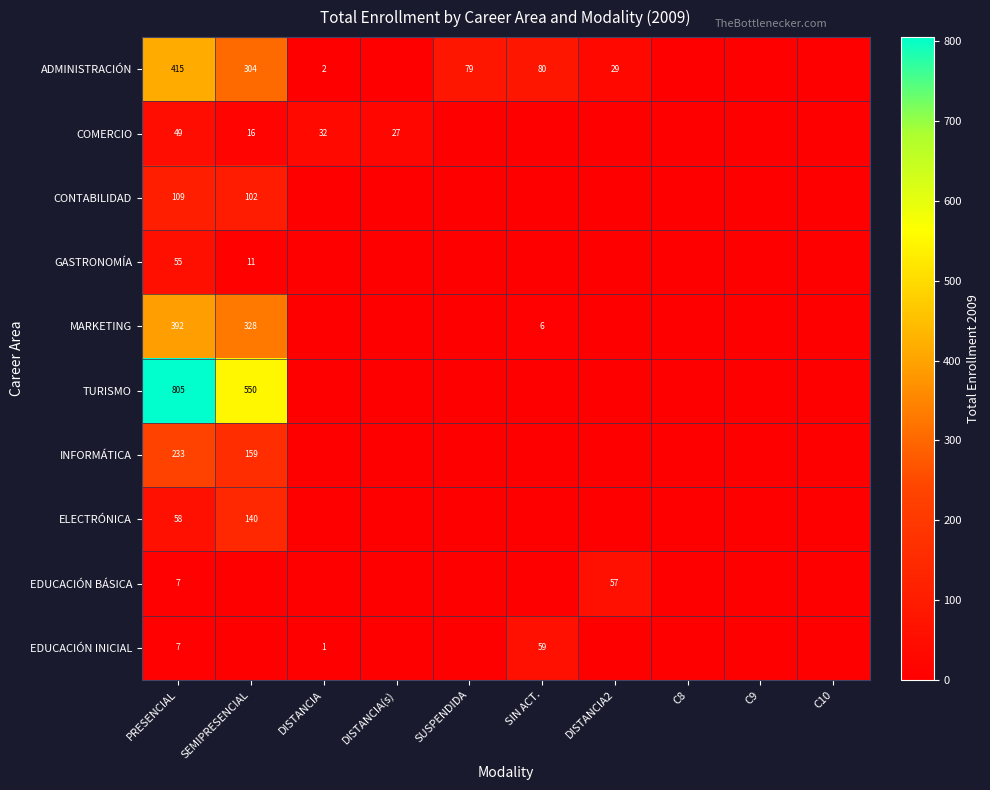

True or false: EDUCACIÓN BÁSICA has a value of 7 at PRESENCIAL.

True